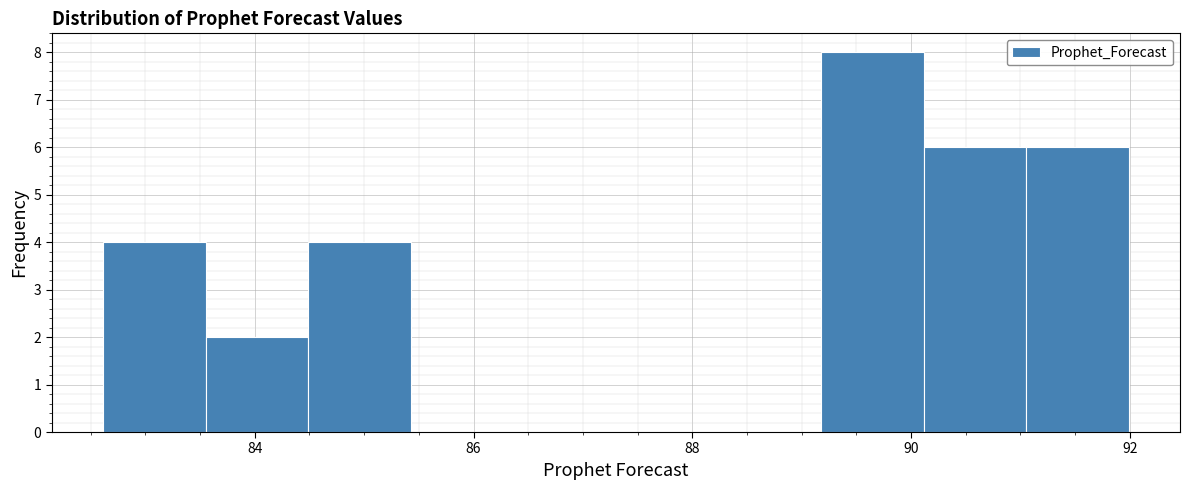

Over which range of the x-axis is the bar tallest?

89.2 to 90.2